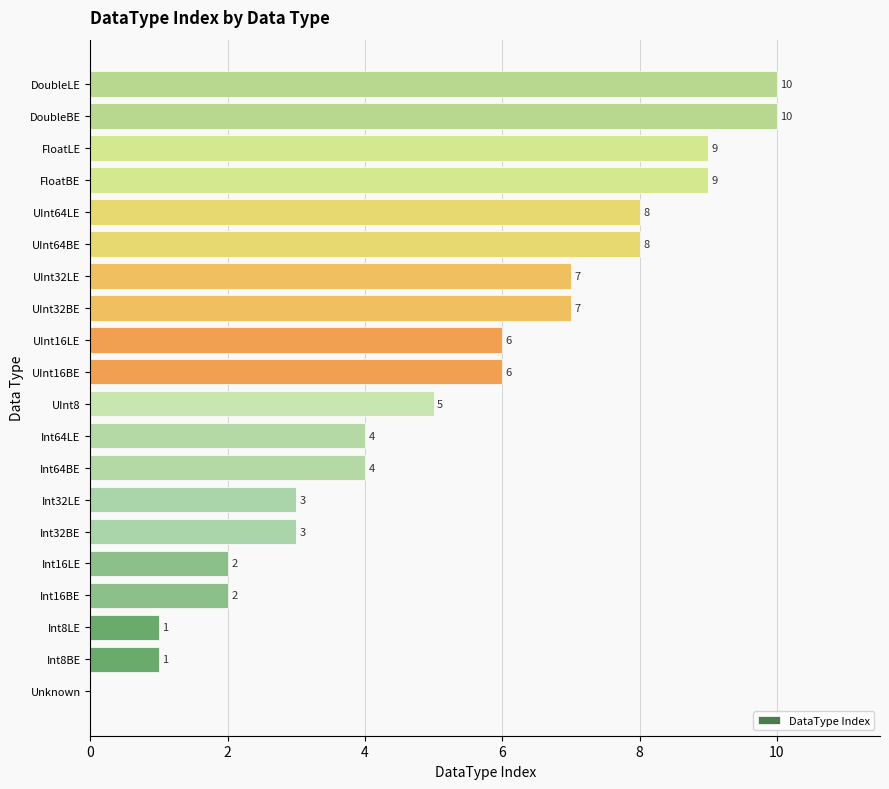

Reading top to bottom, extract all data points from this chart.

DoubleLE=10	DoubleBE=10	FloatLE=9	FloatBE=9	UInt64LE=8	UInt64BE=8	UInt32LE=7	UInt32BE=7	UInt16LE=6	UInt16BE=6	UInt8=5	Int64LE=4	Int64BE=4	Int32LE=3	Int32BE=3	Int16LE=2	Int16BE=2	Int8LE=1	Int8BE=1	Unknown=0